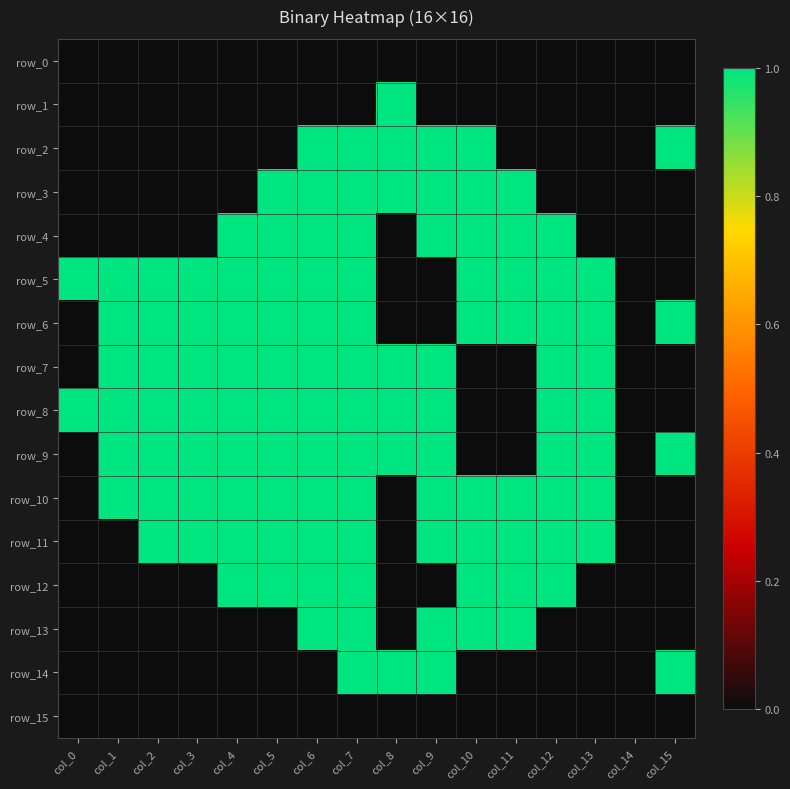

Rank the categories by row_10 value from highest to lowest.

col_1, col_2, col_3, col_4, col_5, col_6, col_7, col_9, col_10, col_11, col_12, col_13, col_0, col_8, col_14, col_15